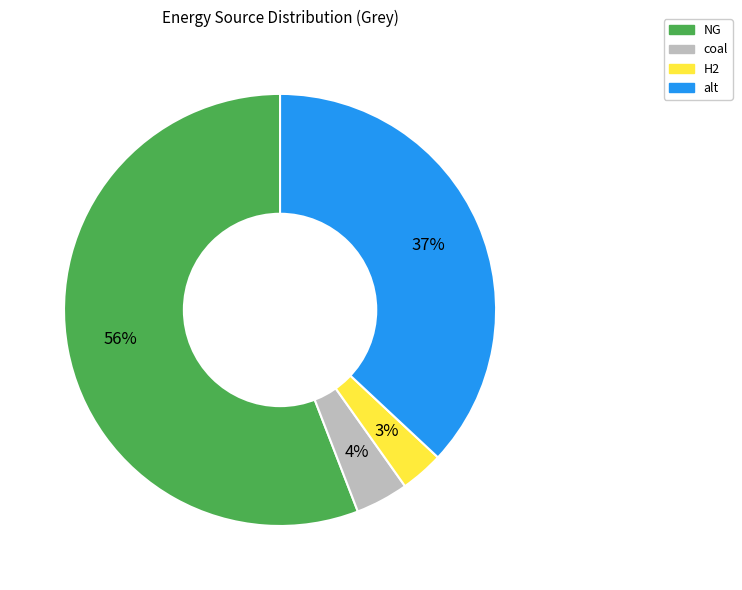

Rank the categories by value from highest to lowest.

NG, alt, coal, H2